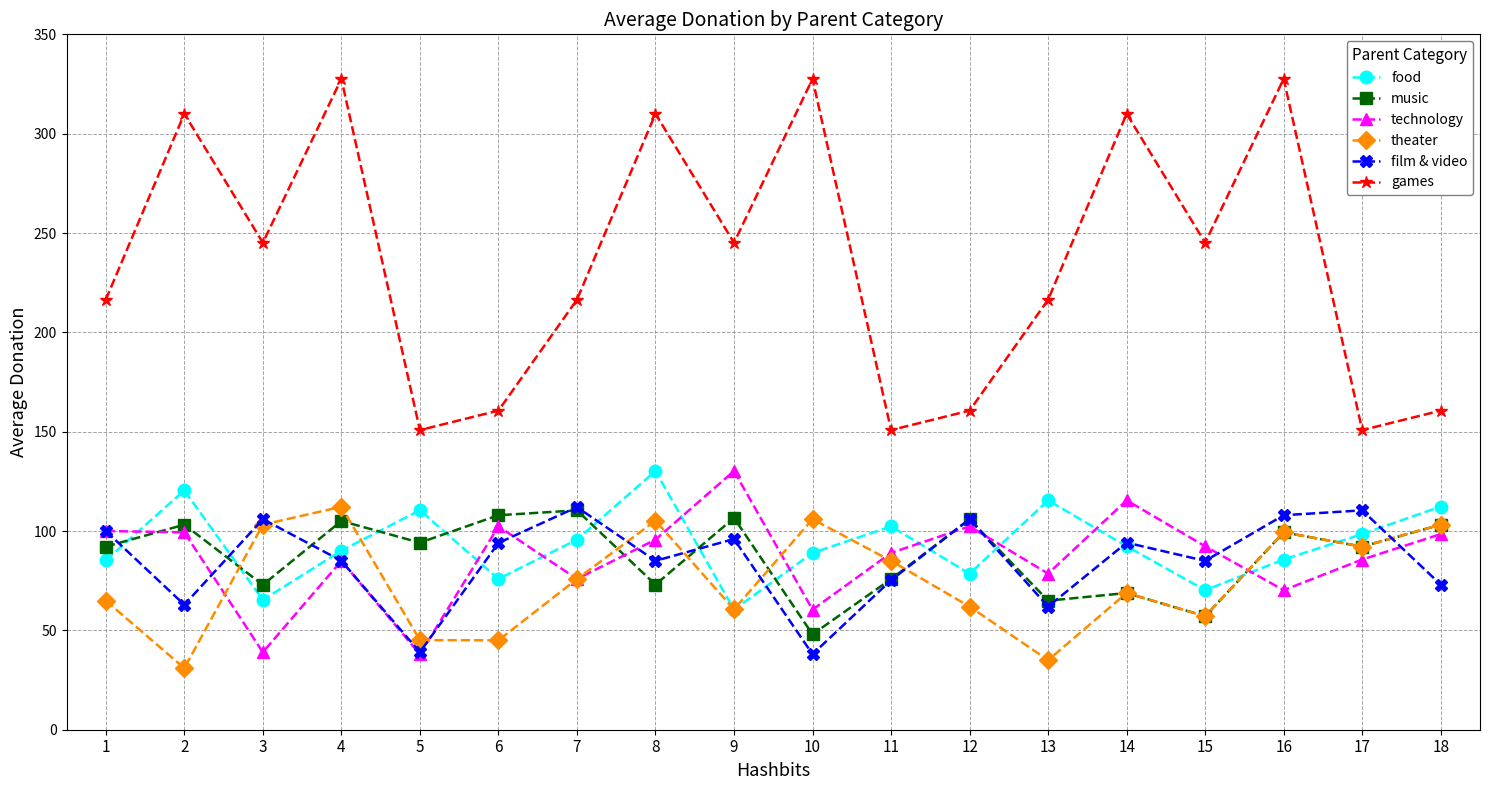

True or false: film & video has a value of 96.0 at 9.

True